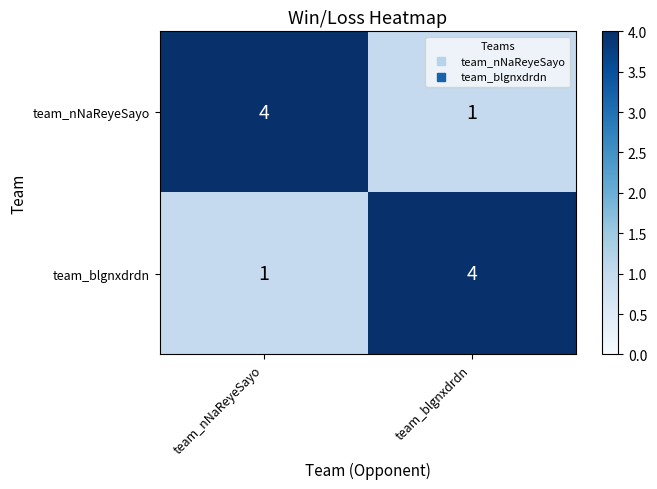

The team_blgnxdrdn series shows 2 at team_blgnxdrdn. True or false?

False